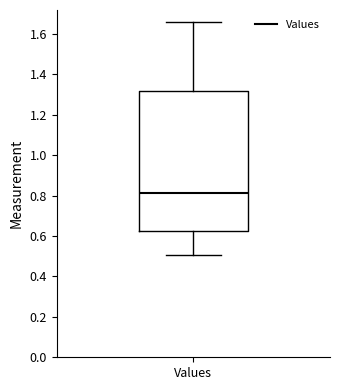

Read this box plot against the y-axis: the position of the median line, the range covered by the box, and the ends of both whiskers. The values are not printed on the chart, so give them approximately, as read against the axis.

median 0.82, box 0.62 to 1.32, whiskers 0.50 to 1.66